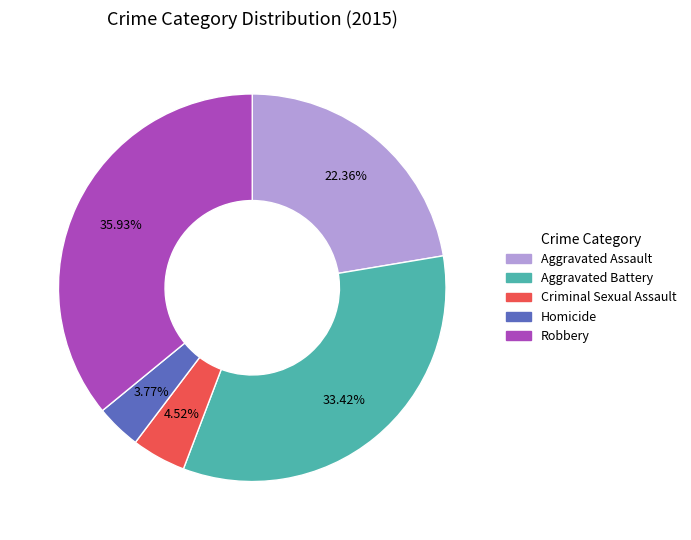

To the nearest percent, what is the difference between the Aggravated Battery and Homicide slice percentages?

30%